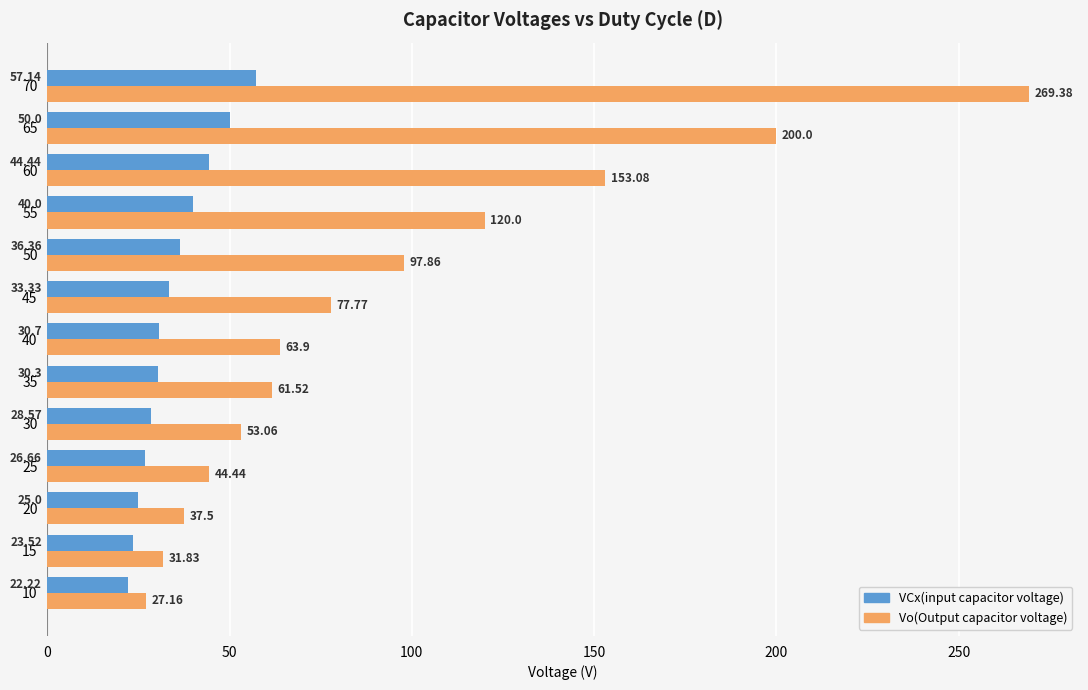

What is the difference between the Vo(Output capacitor voltage) values at 20 and 35?

24.0